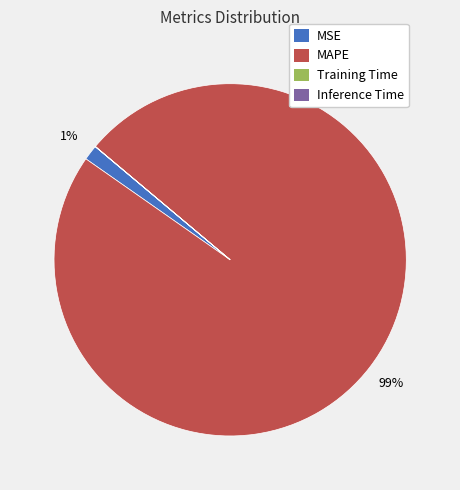

True or false: MAPE accounts for 99% of the total.

True